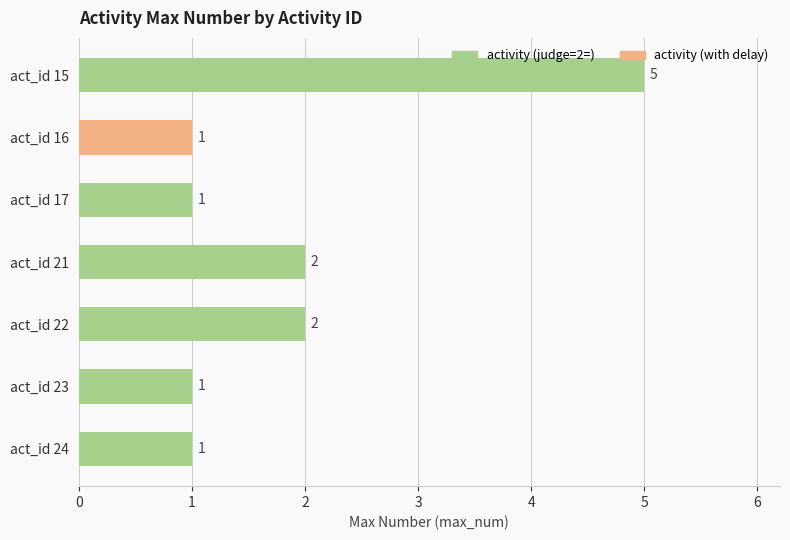

Approximately how many times larger is the value at act_id 22 compared to act_id 24?

2.0